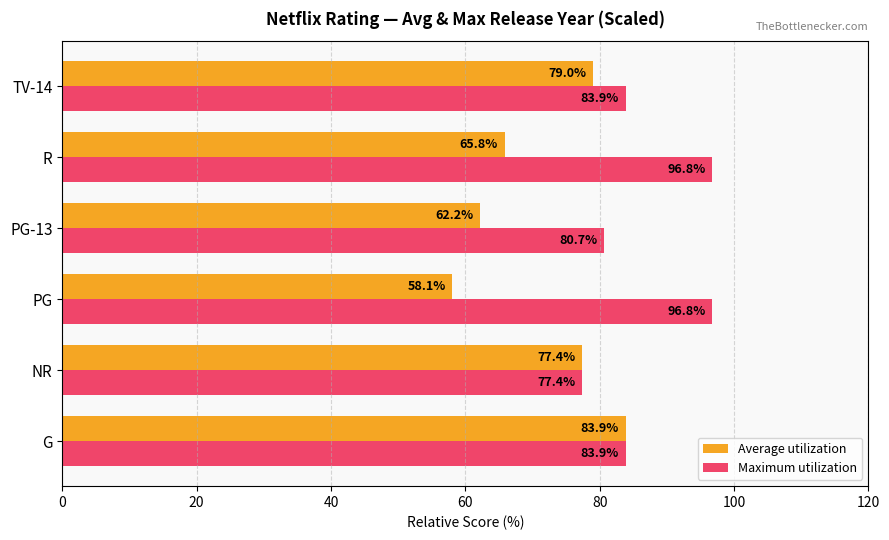

Between G and PG-13, which series saw the biggest shift?

Average utilization